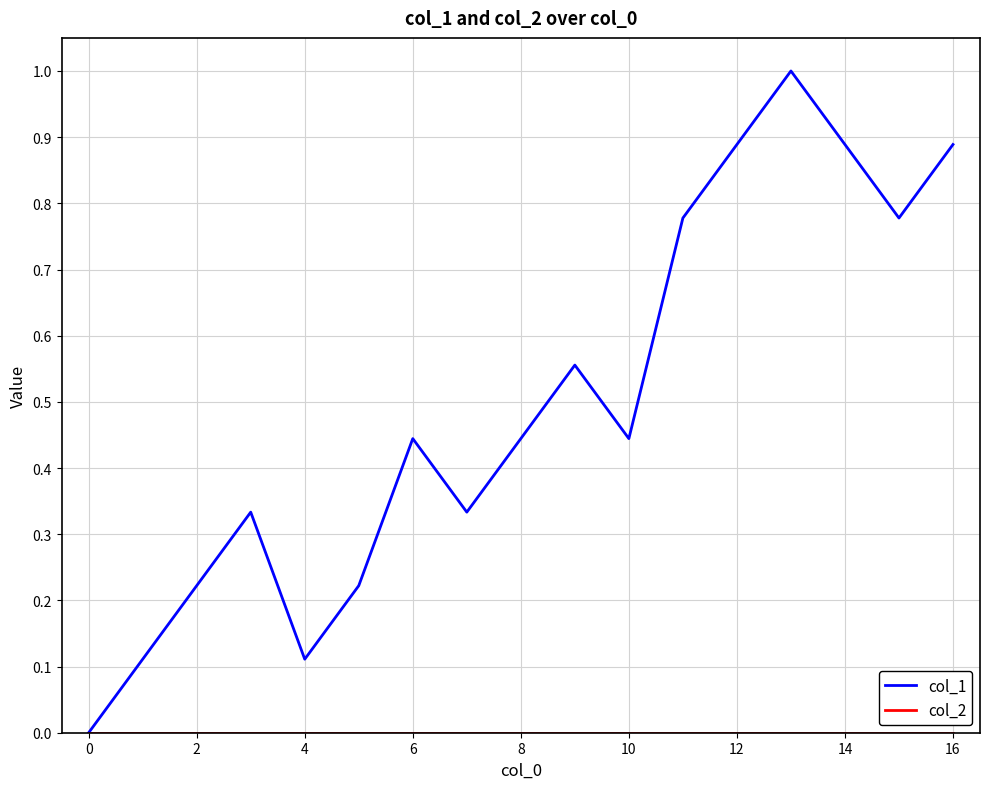

What is the greatest value displayed?

1.0